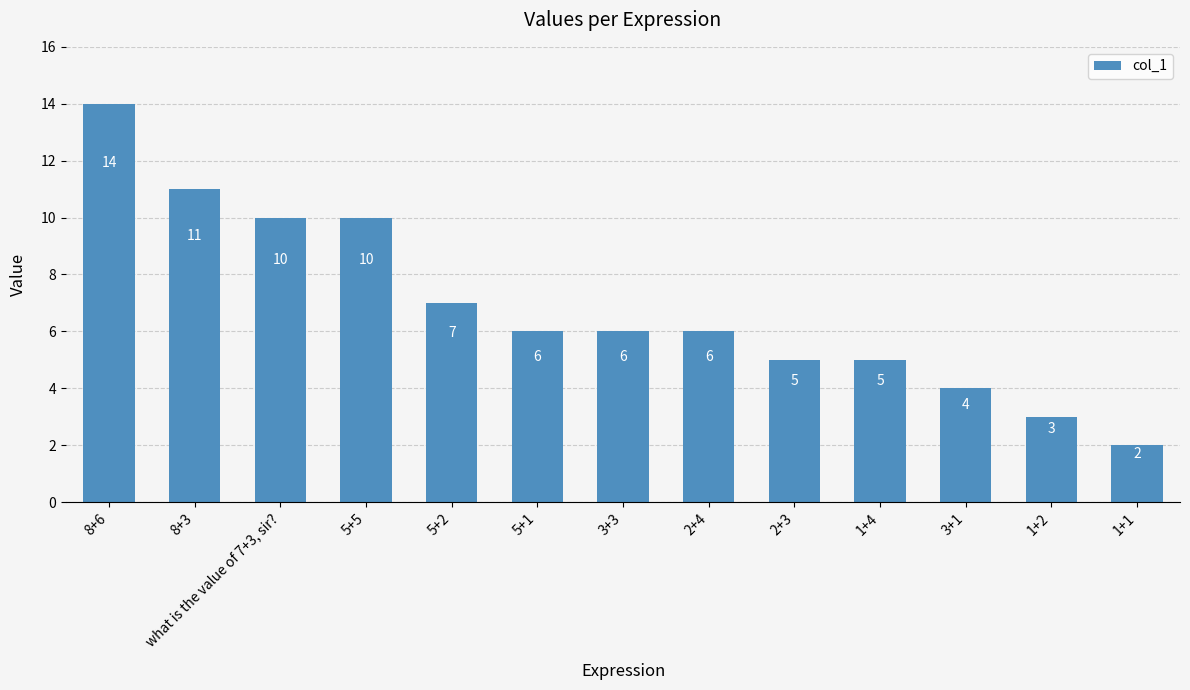

The value at 8+3 is 20. True or false?

False